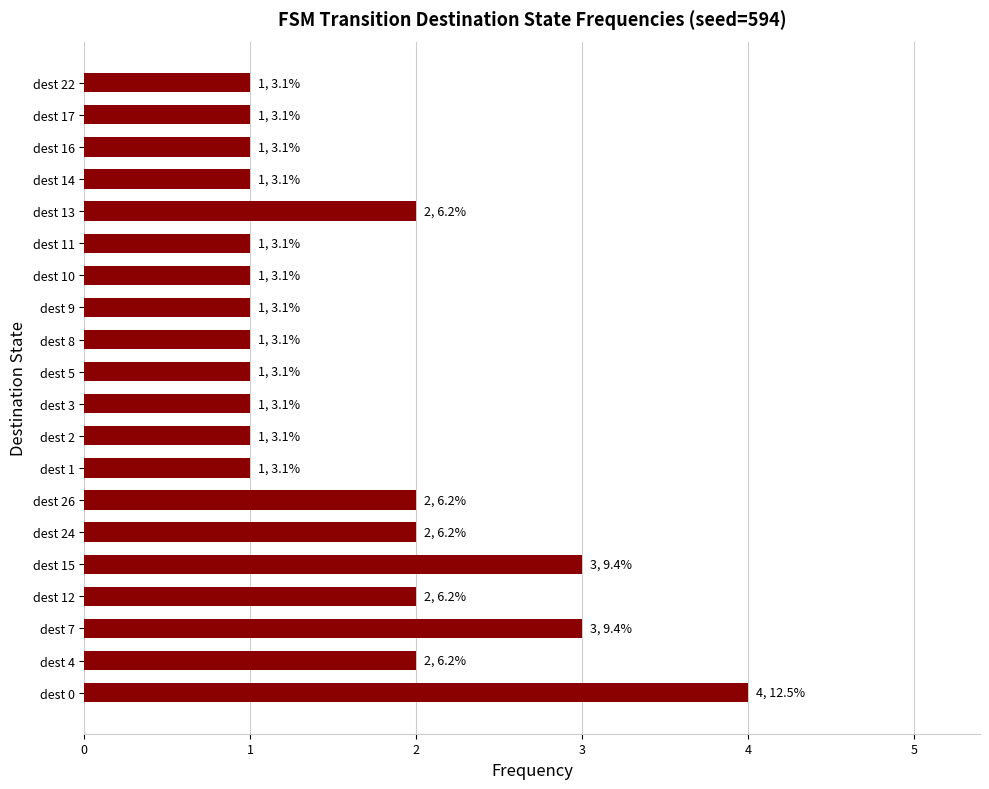

Reading top to bottom, what are all the values shown in this chart?

1	1	1	1	2	1	1	1	1	1	1	1	1	2	2	3	2	3	2	4